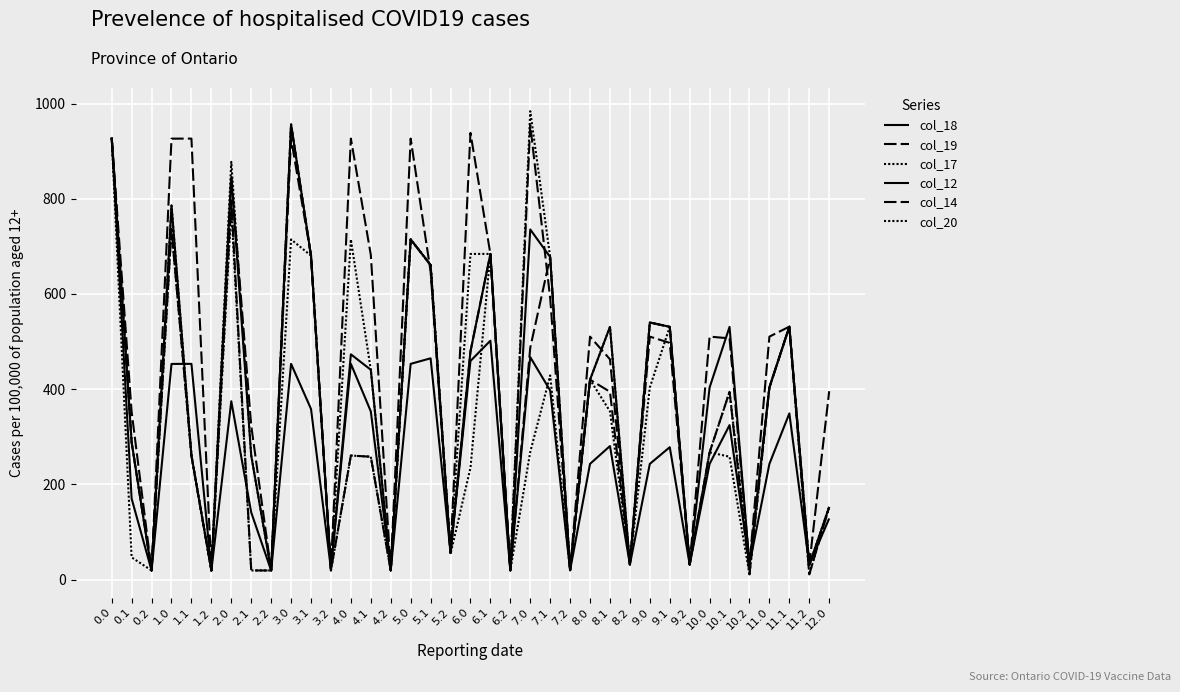

Which series has the largest total across all categories?

col_14